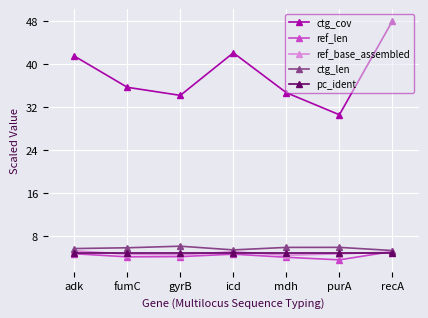

True or false: ctg_len and ctg_cov intersect in this chart.

False